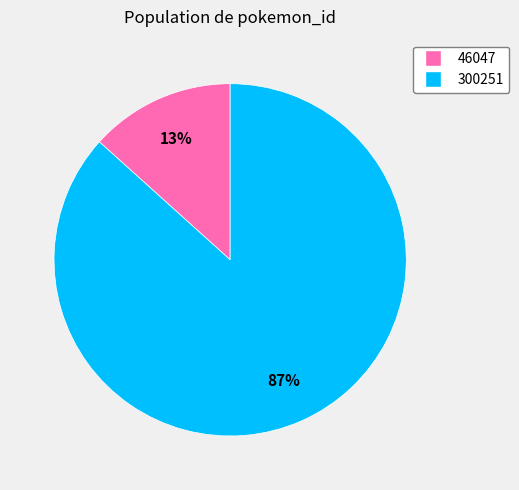

To the nearest percent, what is the average slice percentage?

50%